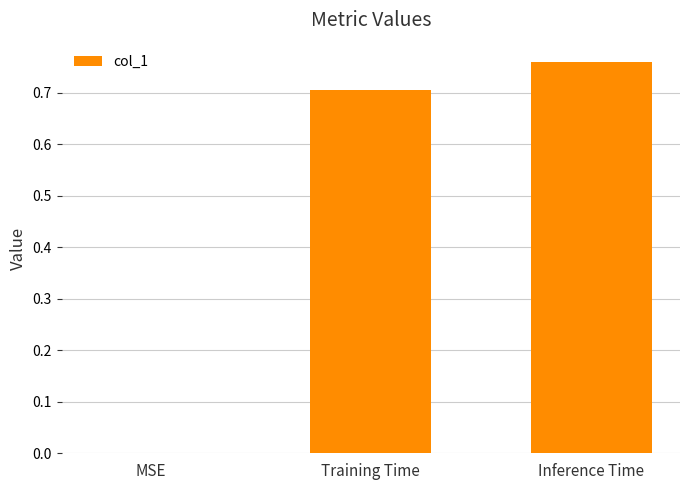

Does the chart contain stacked bars?

No